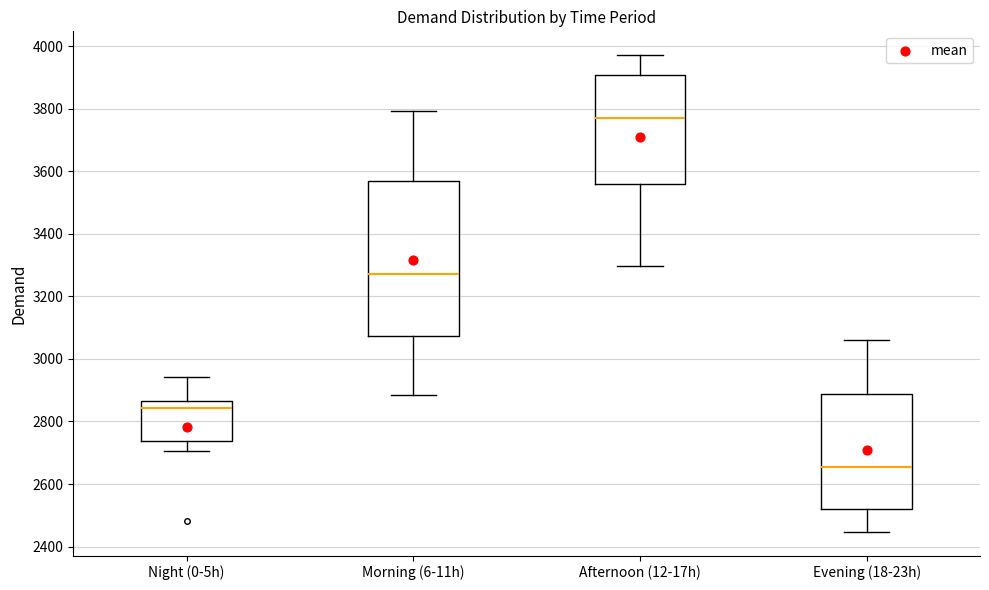

Comparing the boxes themselves (not the whiskers), which one is the tallest?

Morning (6-11h)